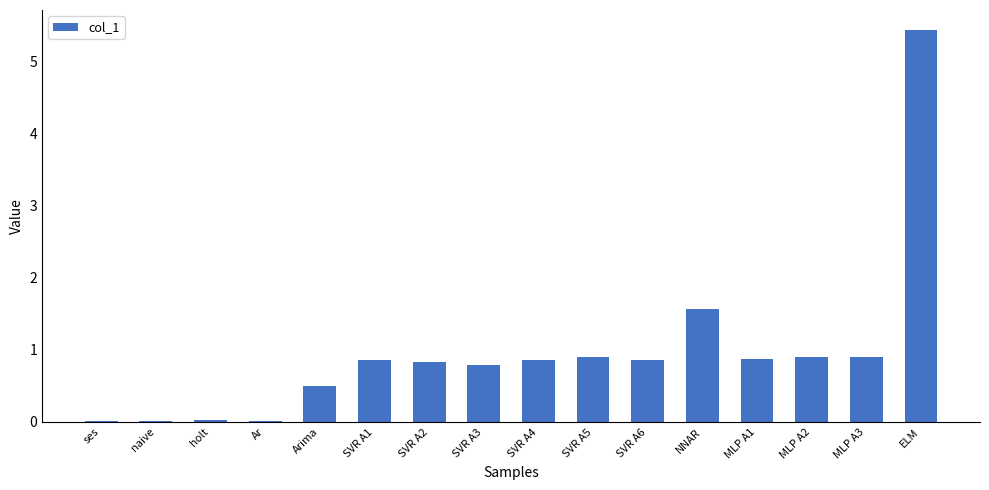

What is the change in value from SVR A3 to NNAR?

+0.8